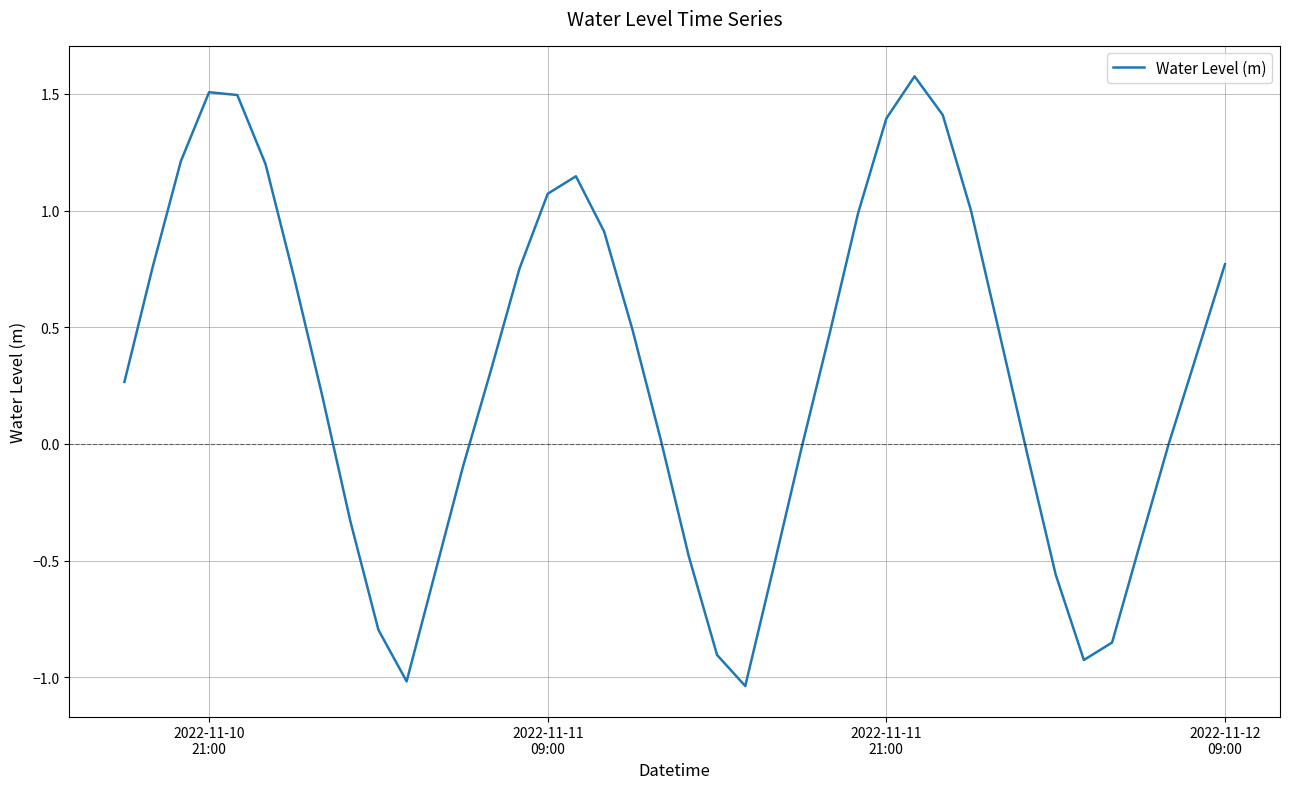

What is the greatest value displayed?

1.6